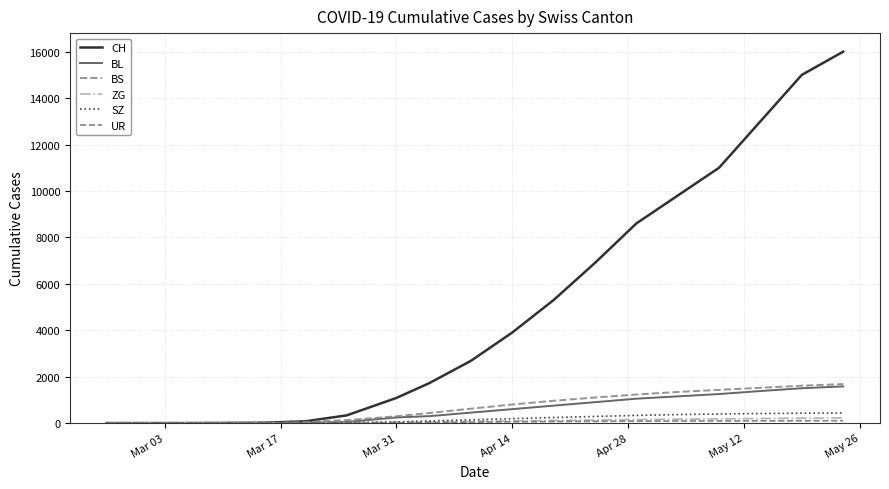

What is the difference between the maximum and minimum values in the BS series?

1680